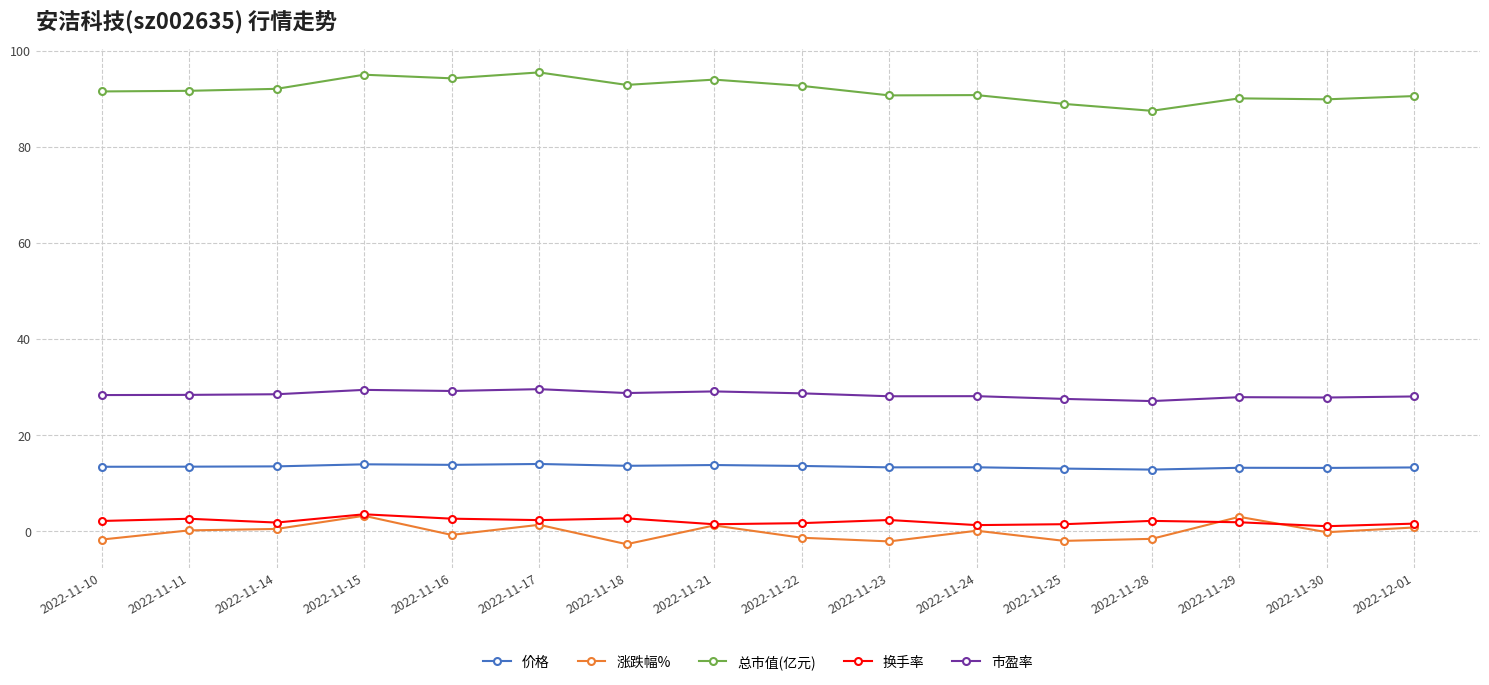

Which series has the widest spread of values?

总市值(亿元)